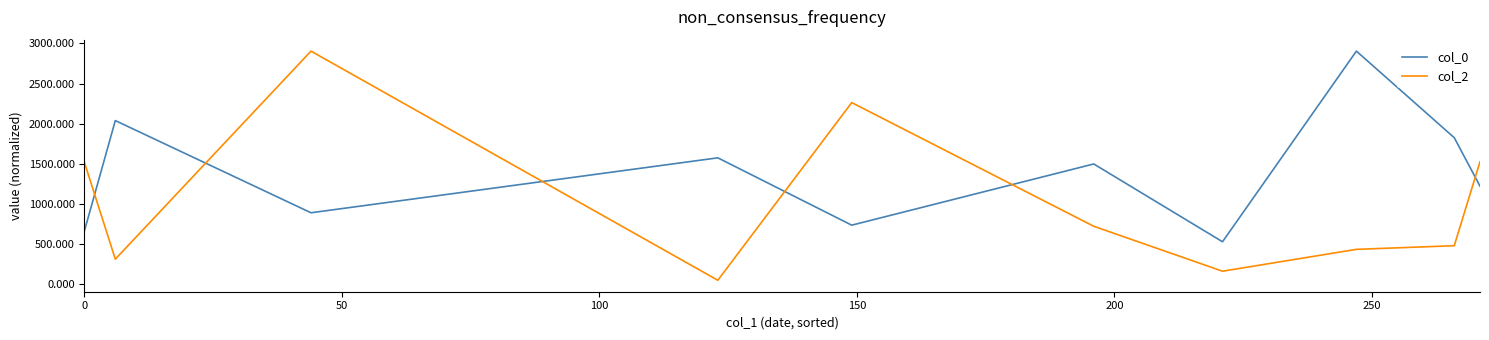

How many intersections are there between col_2 and col_0?

6